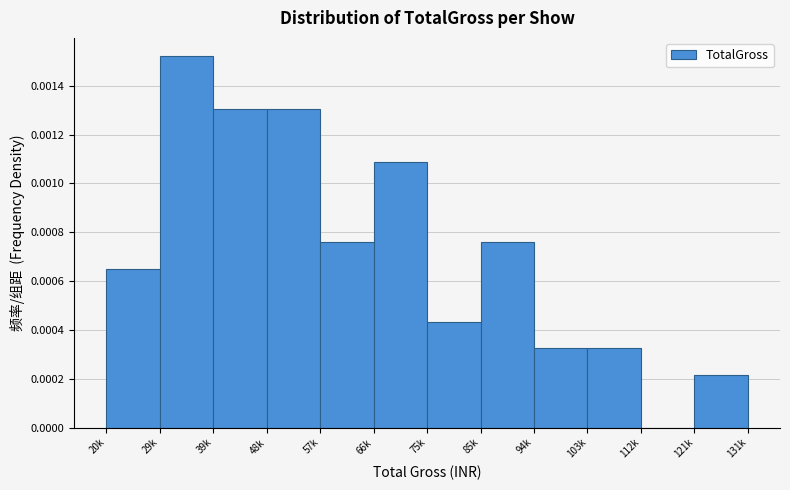

Which category has the highest value across all series?

29k